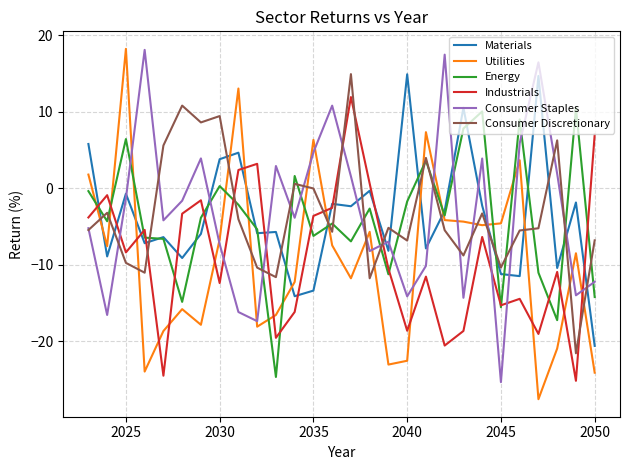

How many times do Industrials and Materials cross each other?

13